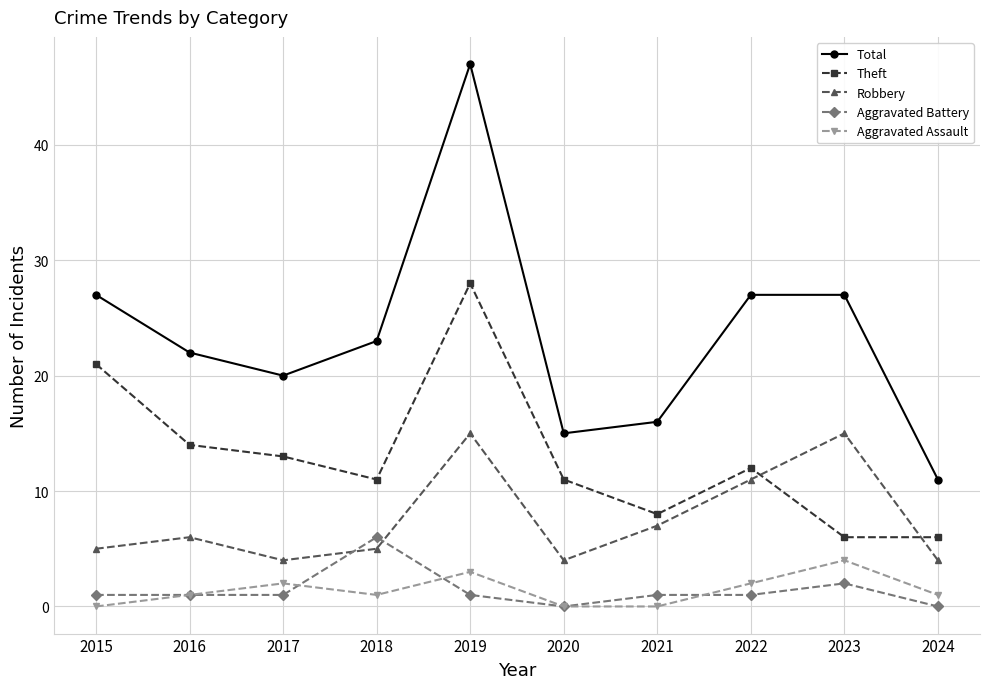

True or false: Robbery and Total cross at least once.

False